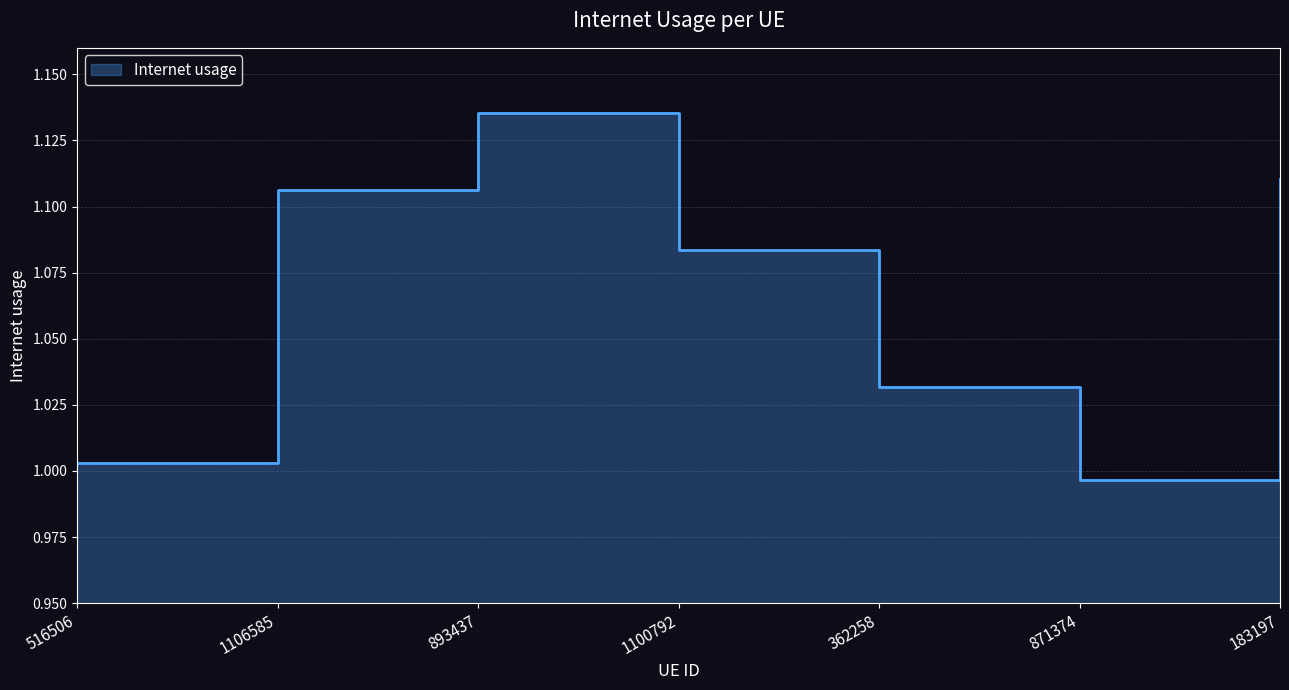

At which category does the chart reach its minimum across all series?

871374